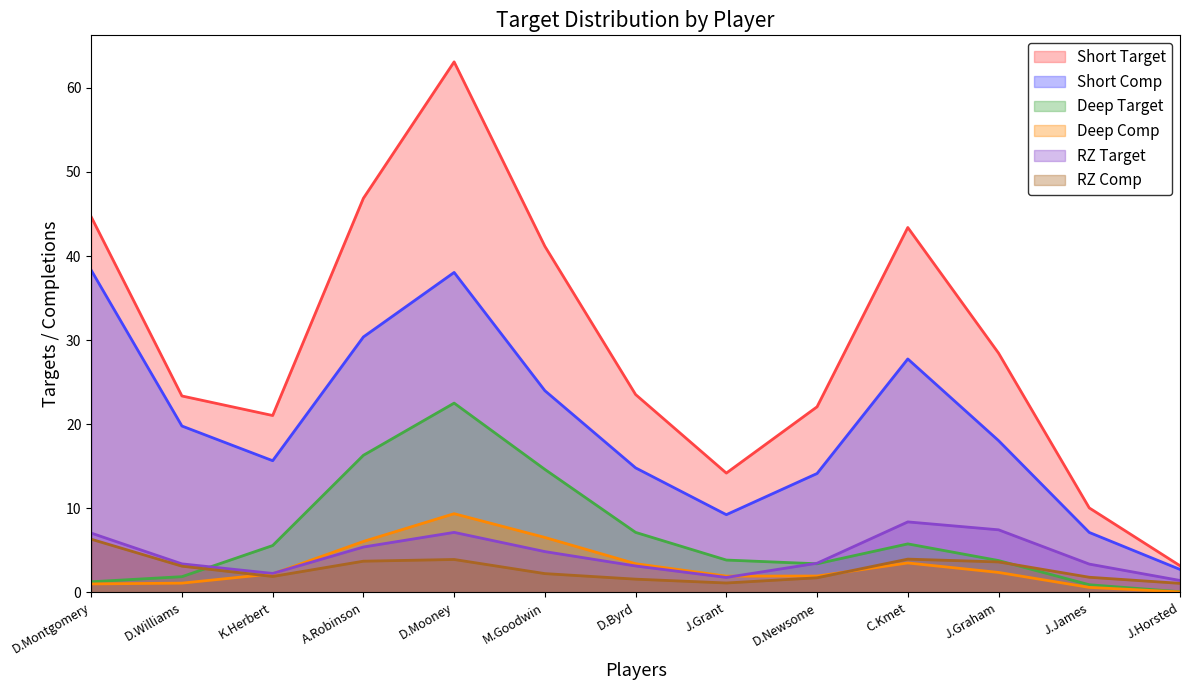

Which series has the widest spread of values?

Short Target